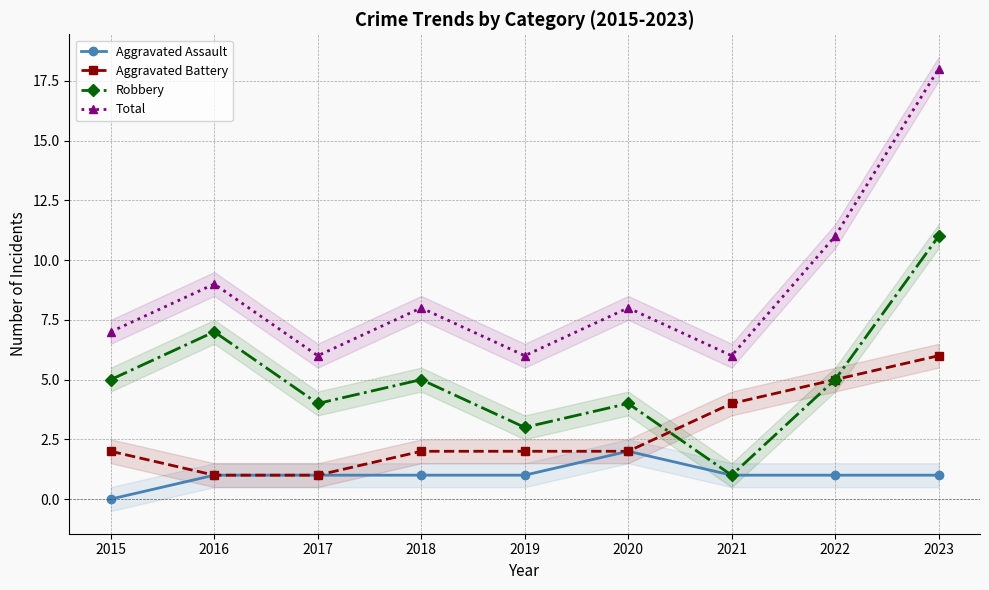

Reading right to left, what are all the values shown in this chart?

Aggravated Assault: 1	1	1	2	1	1	1	1	0
Aggravated Battery: 6	5	4	2	2	2	1	1	2
Robbery: 11	5	1	4	3	5	4	7	5
Total: 18	11	6	8	6	8	6	9	7